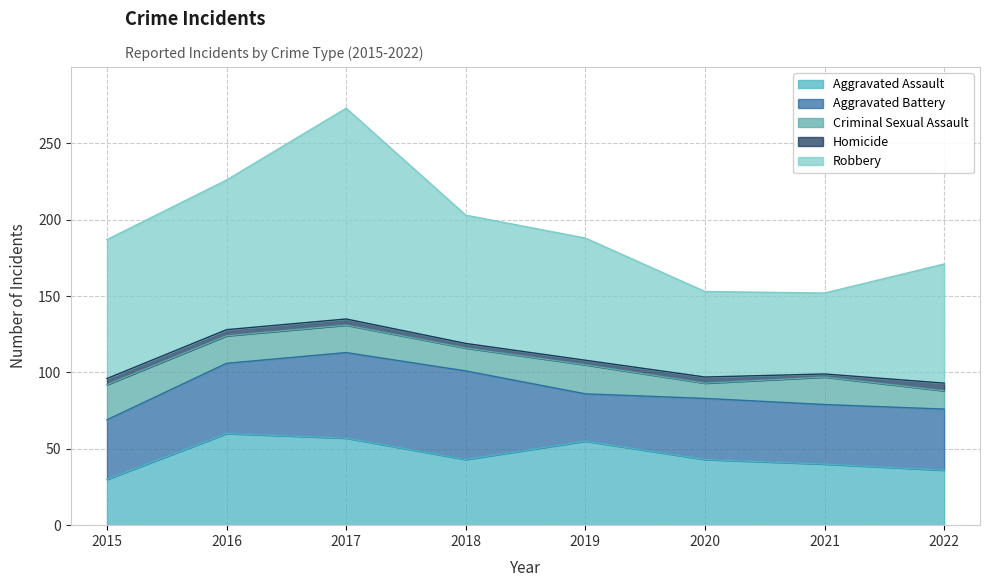

How many categories are shown in the chart?

8